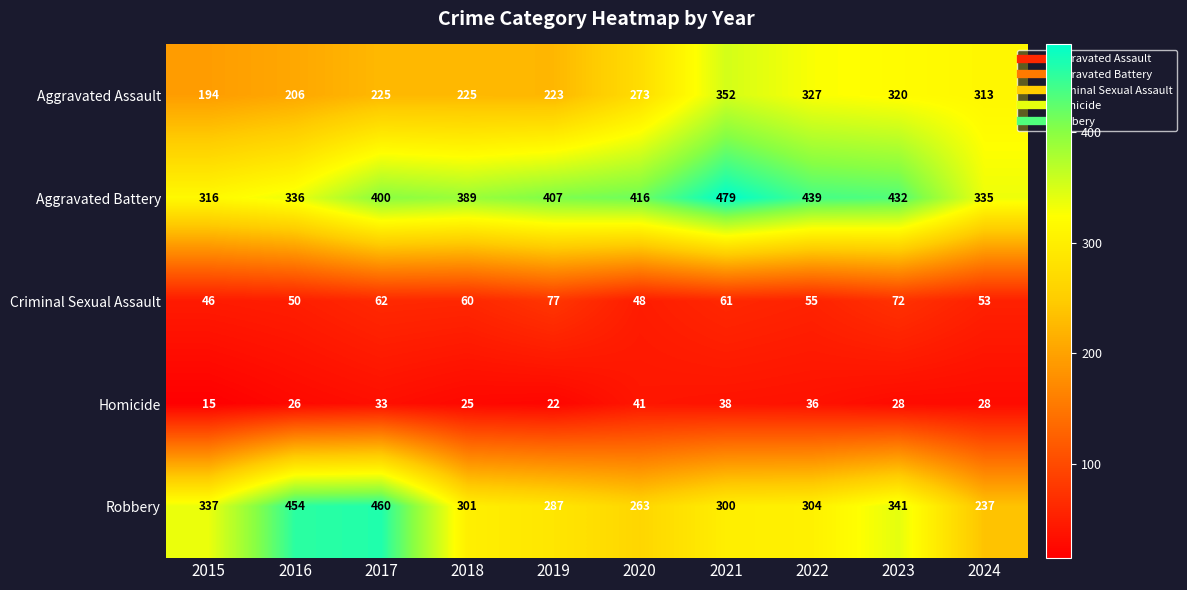

Between 2016 and 2017, which series saw the biggest shift?

Aggravated Battery